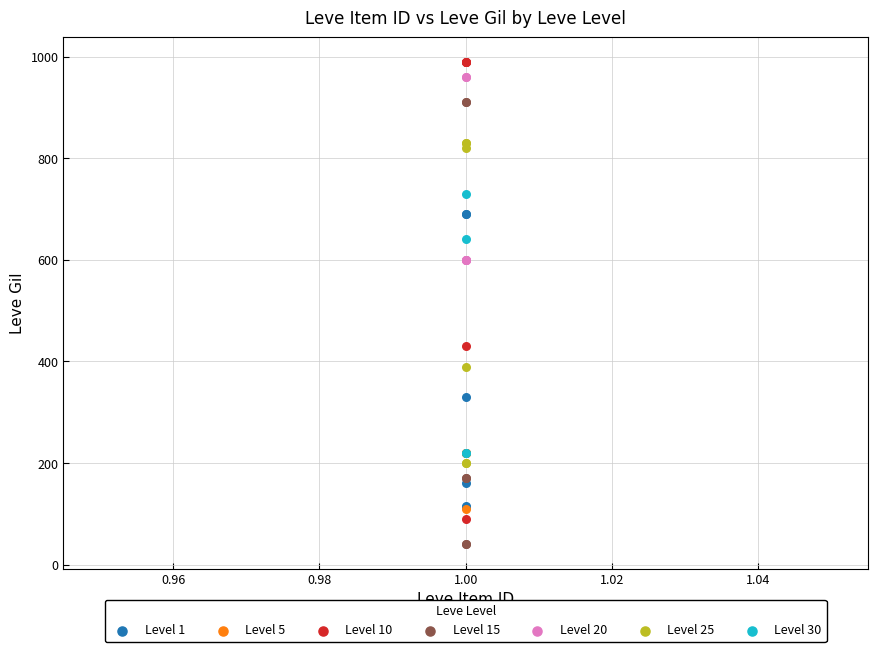

Which series has the widest spread of Y values?

Level 10